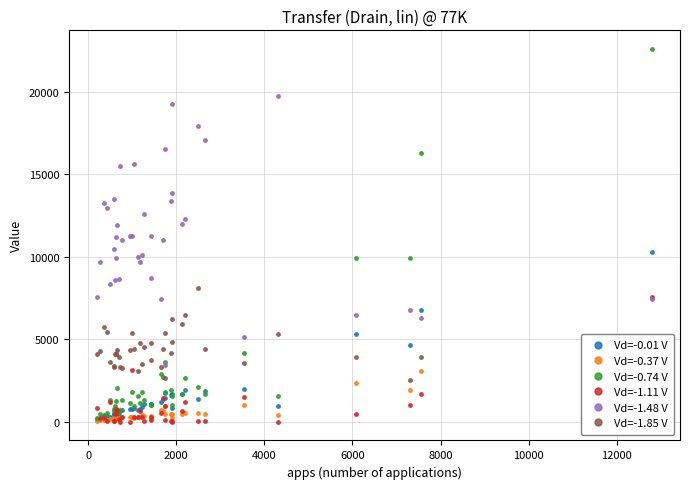

What is the maximum value for Vd=-1.11 V?

7585